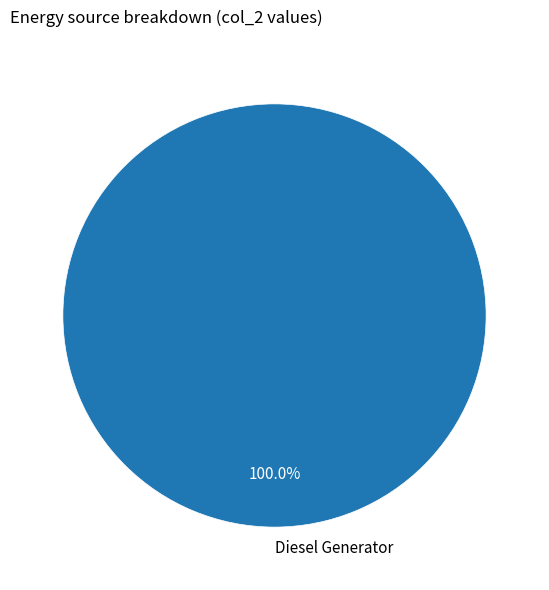

How many slices are in this pie chart?

1